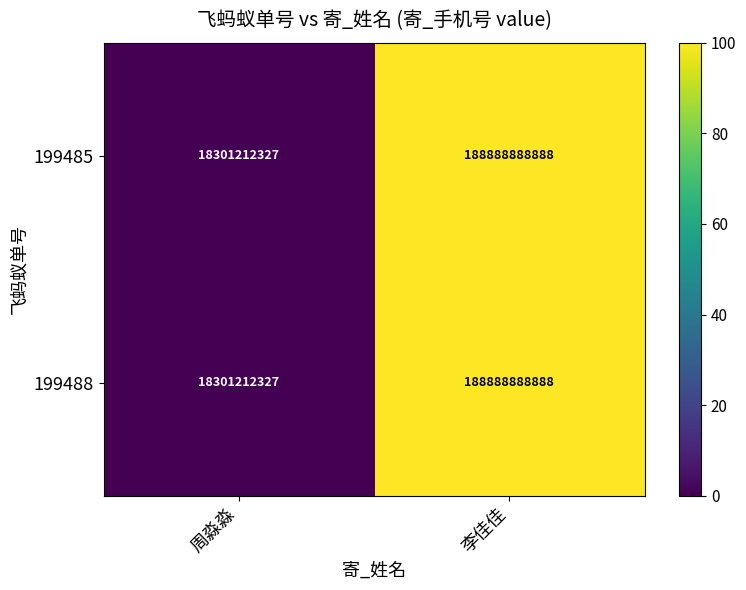

The value of 199488 at 李佳佳 is 83228794304. True or false?

False